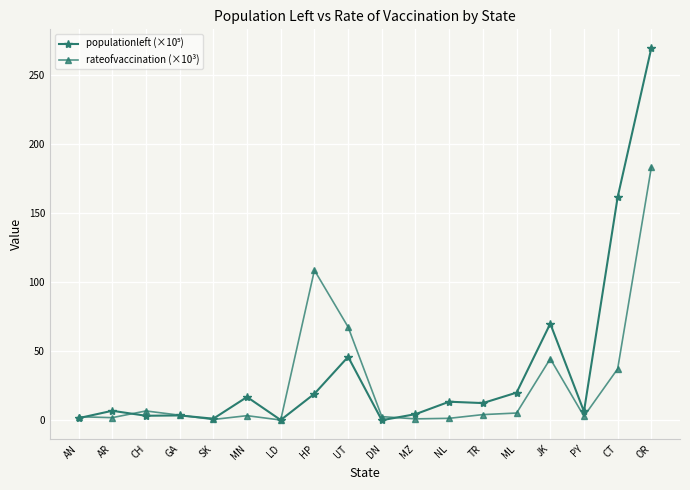

At which category is the sum across all series the highest?

OR